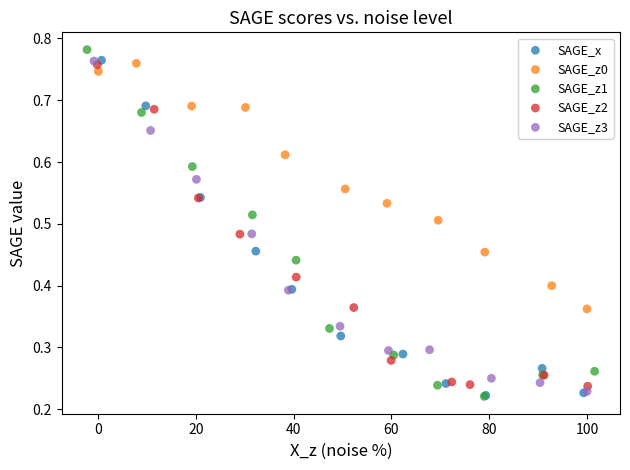

Which series has the largest Y range (max minus min)?

SAGE_z1